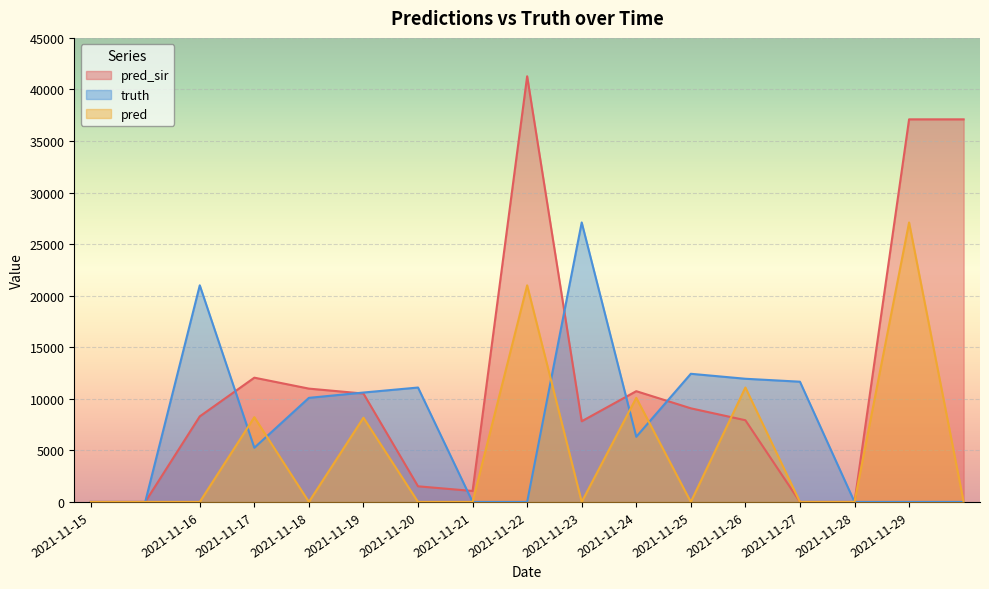

How many data points does each series have?

17